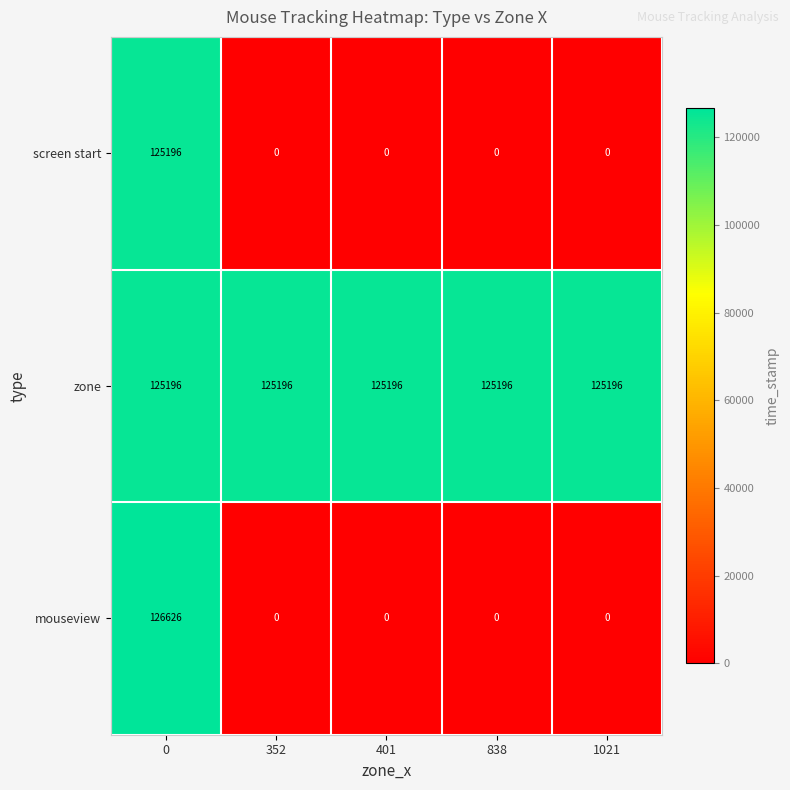

How many series are shown in this chart?

3